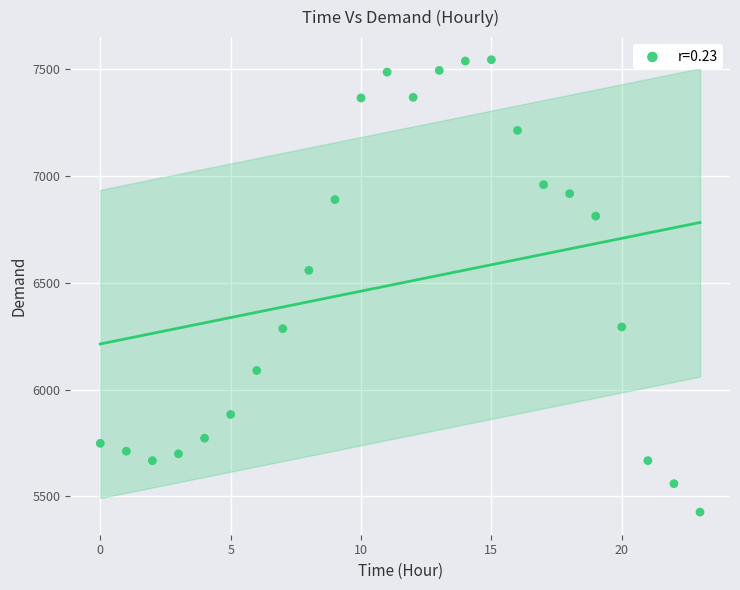

What is the range of Y values (max minus min)?

2118